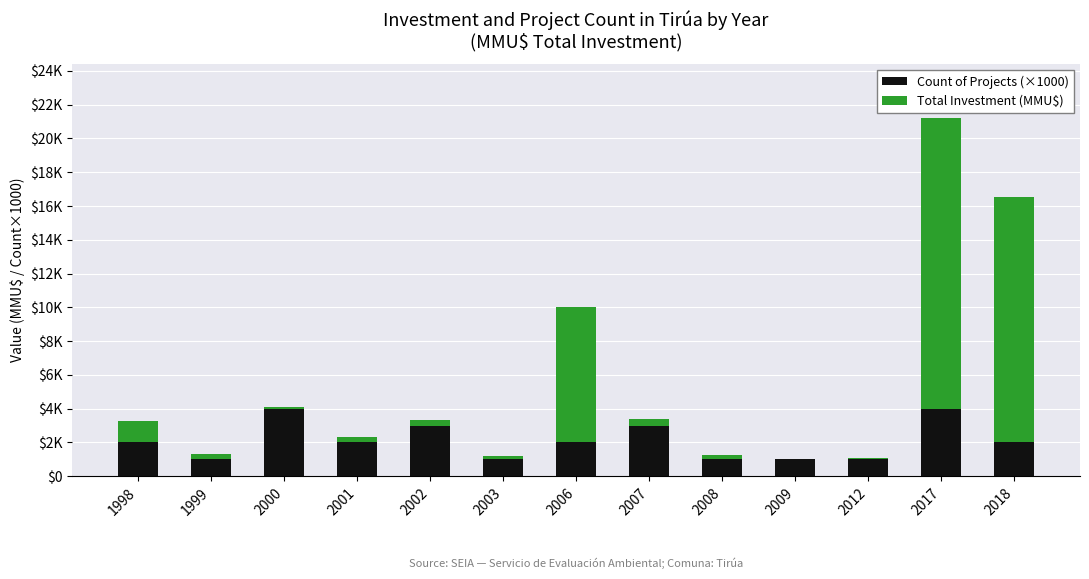

What are all the series names shown in the legend?

Count of Projects (×1000), Total Investment (MMU$)